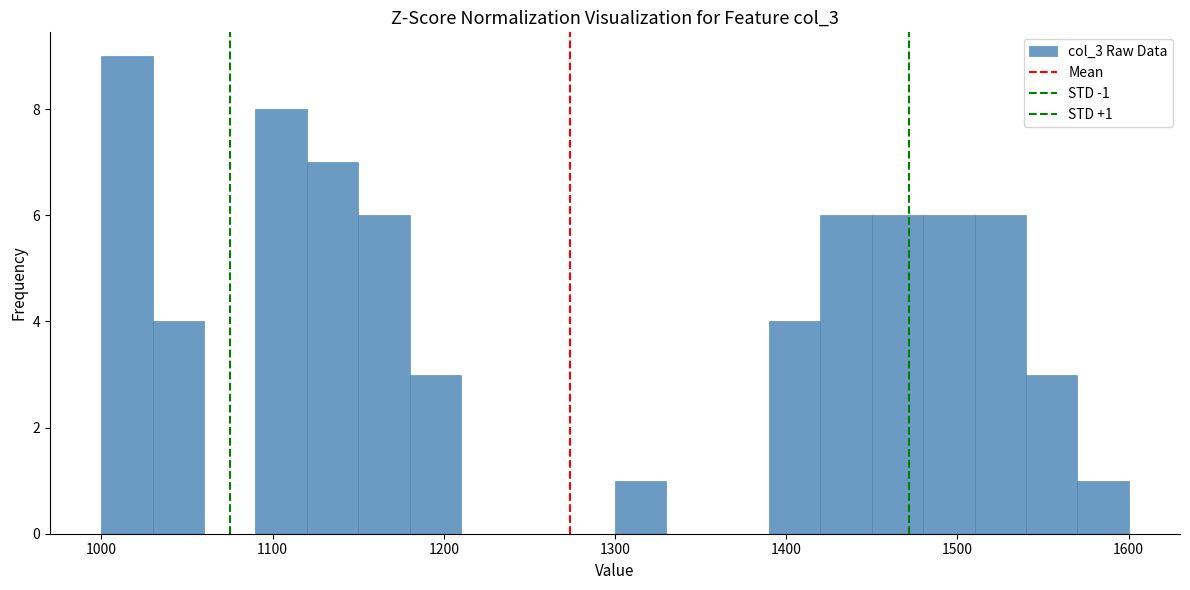

Read against the x-axis, roughly where is the centre of the tallest bar?

1020